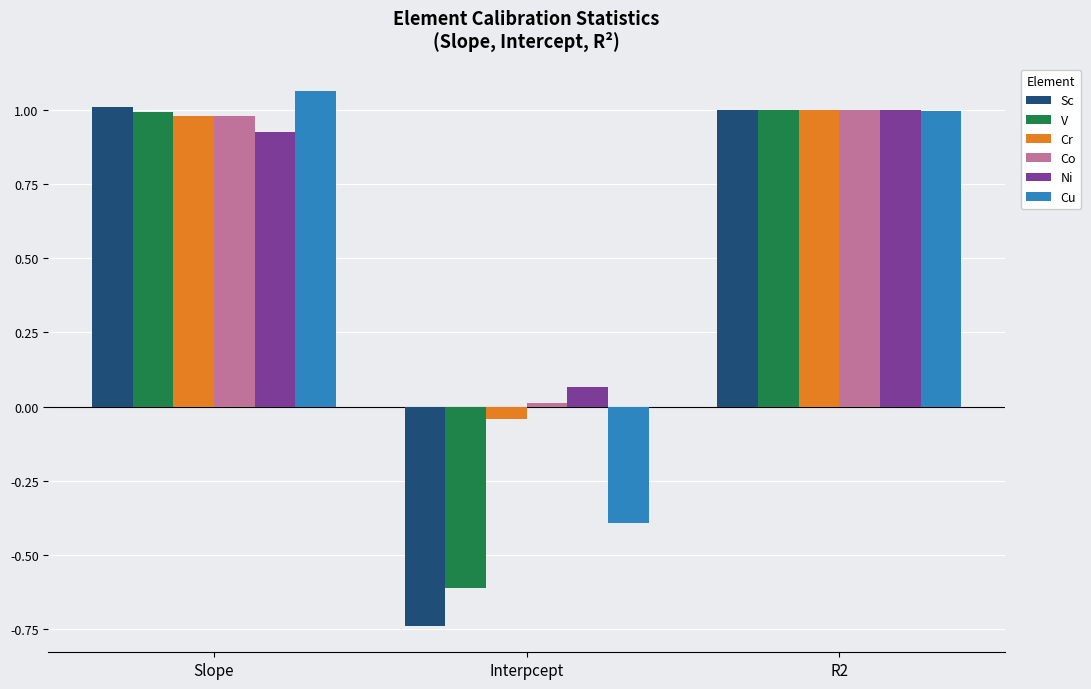

What is the sum of all V values?

1.4